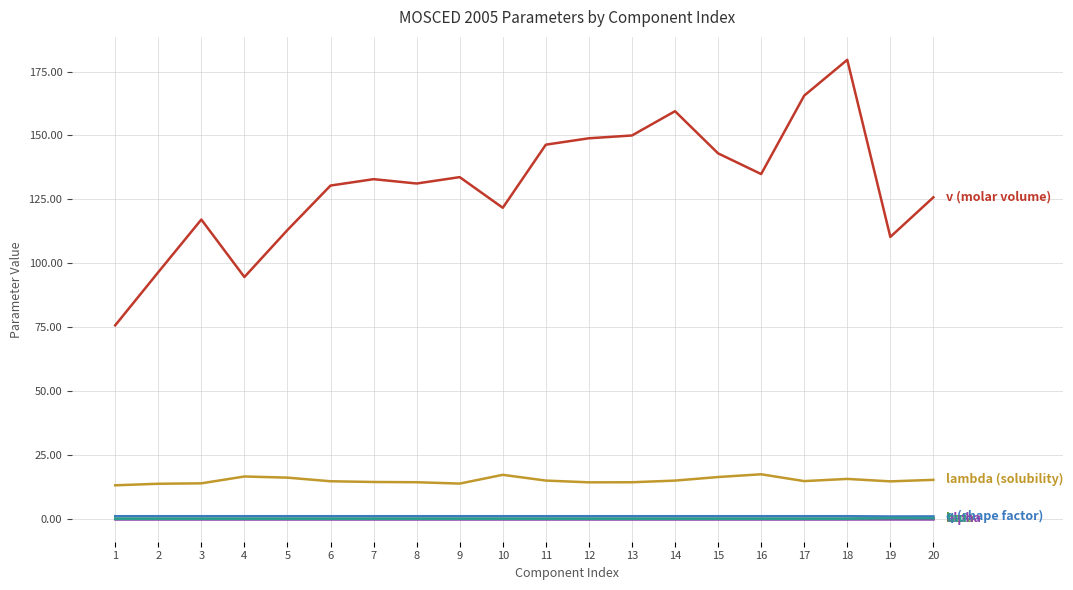

Is this an area chart (filled region under the line)?

No